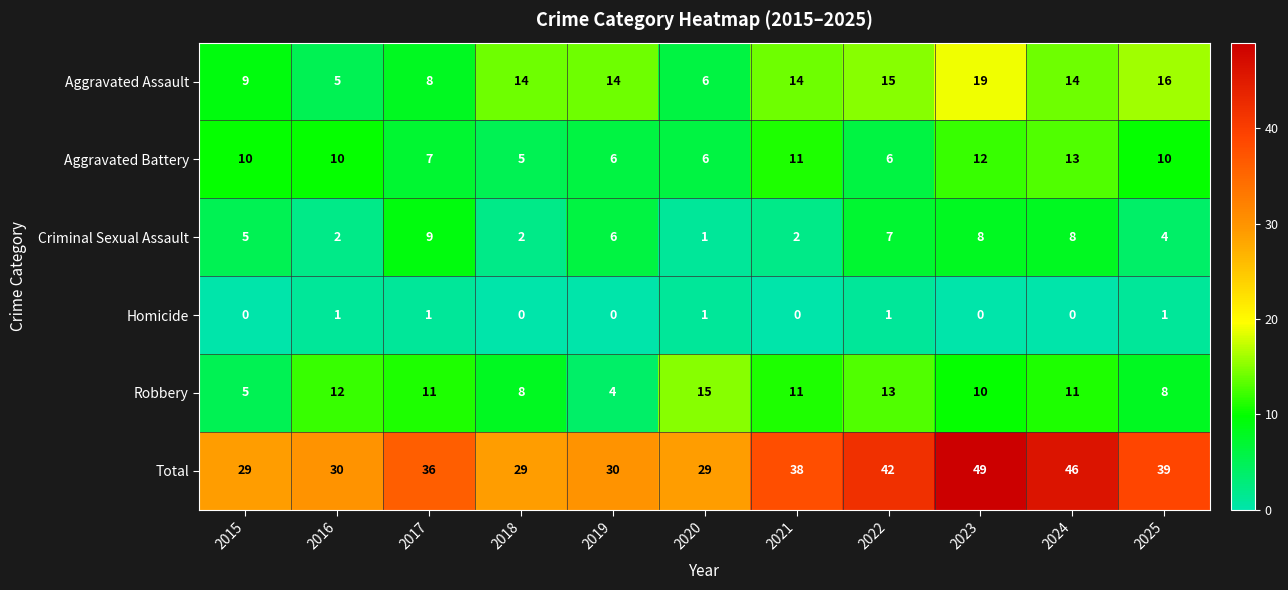

At how many categories does at least one series exceed 11?

11